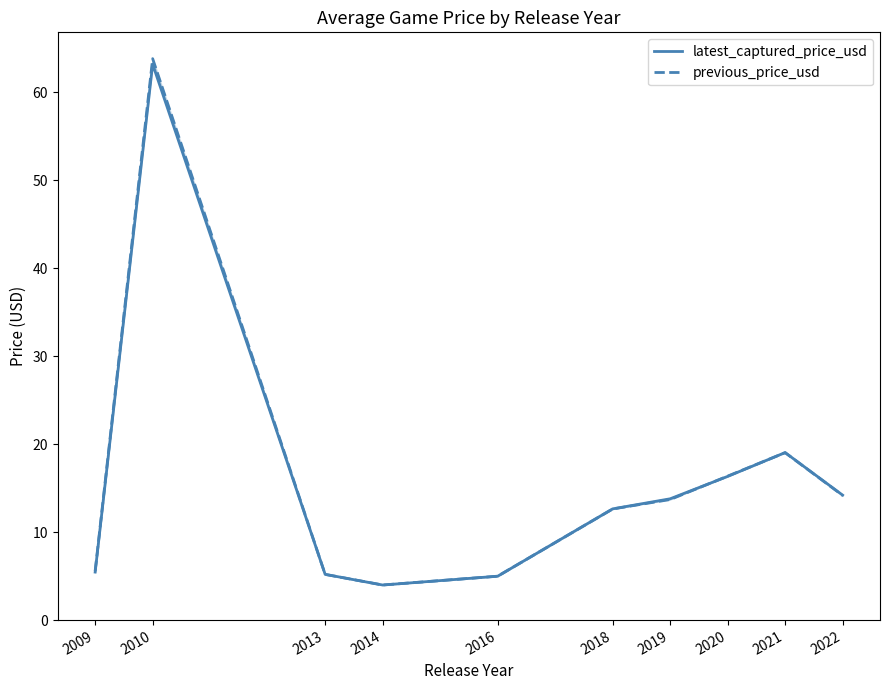

What is the difference between the second highest and minimum values in the latest_captured_price_usd series?

15.1